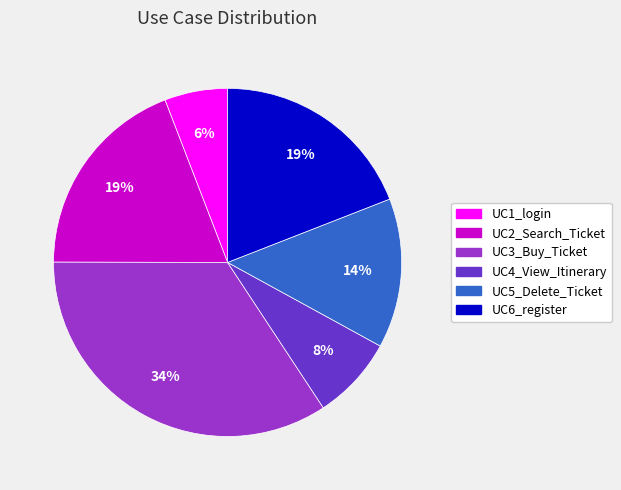

Do UC2_Search_Ticket and UC3_Buy_Ticket together represent more than half of the pie?

Yes